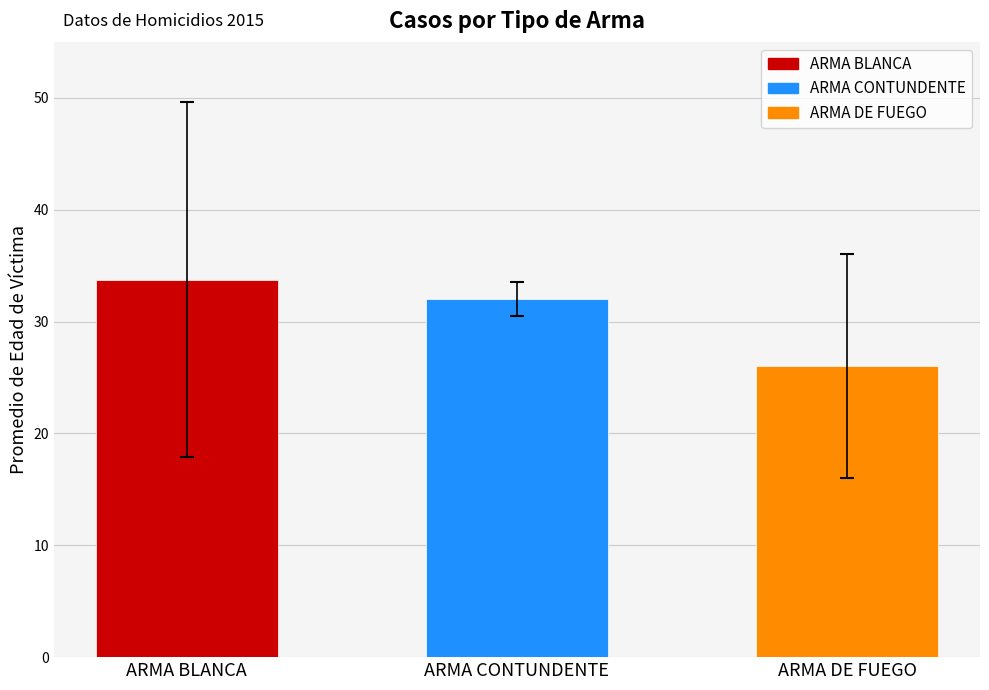

Which category has the highest value across all series?

ARMA BLANCA